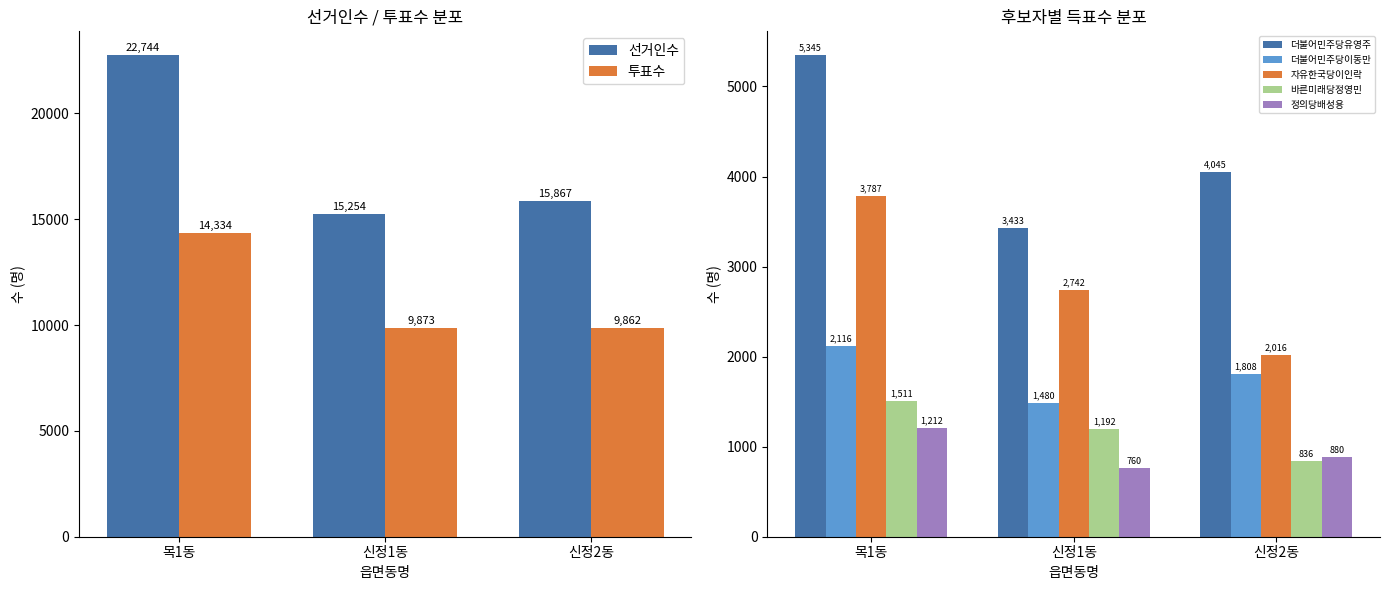

Does the chart contain stacked bars?

No